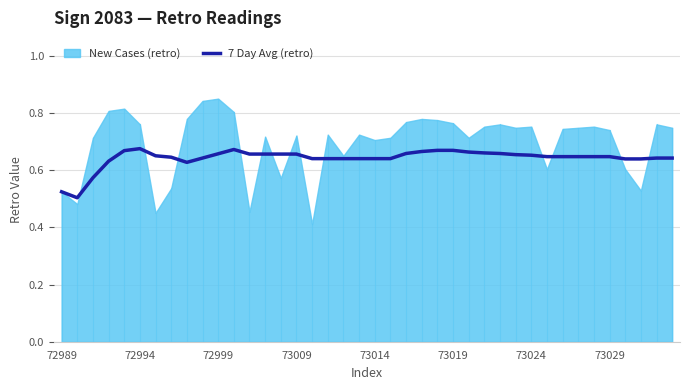

Is it true that 7 Day Avg (retro) equals 1.1 at 73024?

False